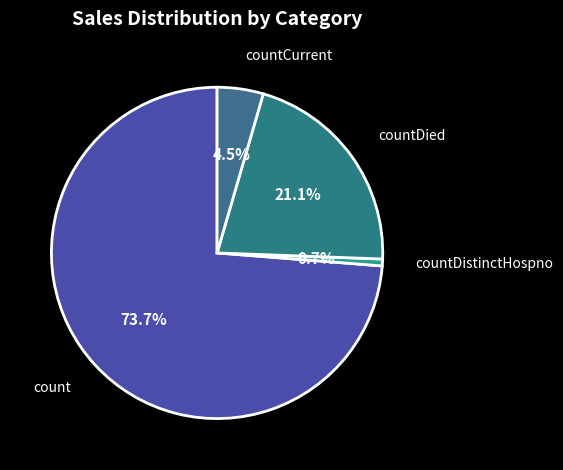

Is there any slice that represents more than half of the pie?

Yes